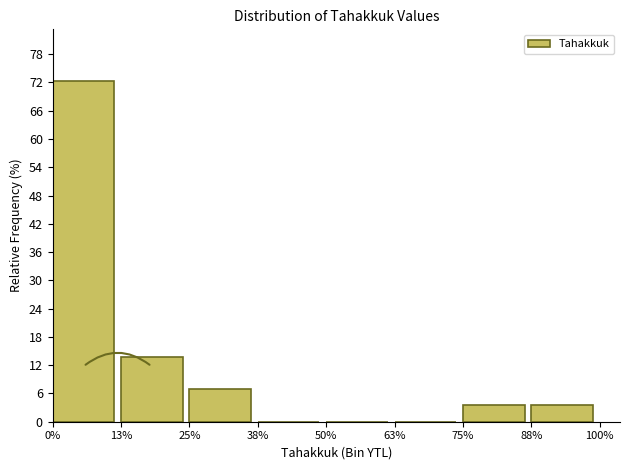

Reading left to right, list all the values displayed in this chart.

0%=72.4	13%=13.8	25%=6.9	38%=0.0	50%=0.0	63%=0.0	75%=3.4	88%=3.4